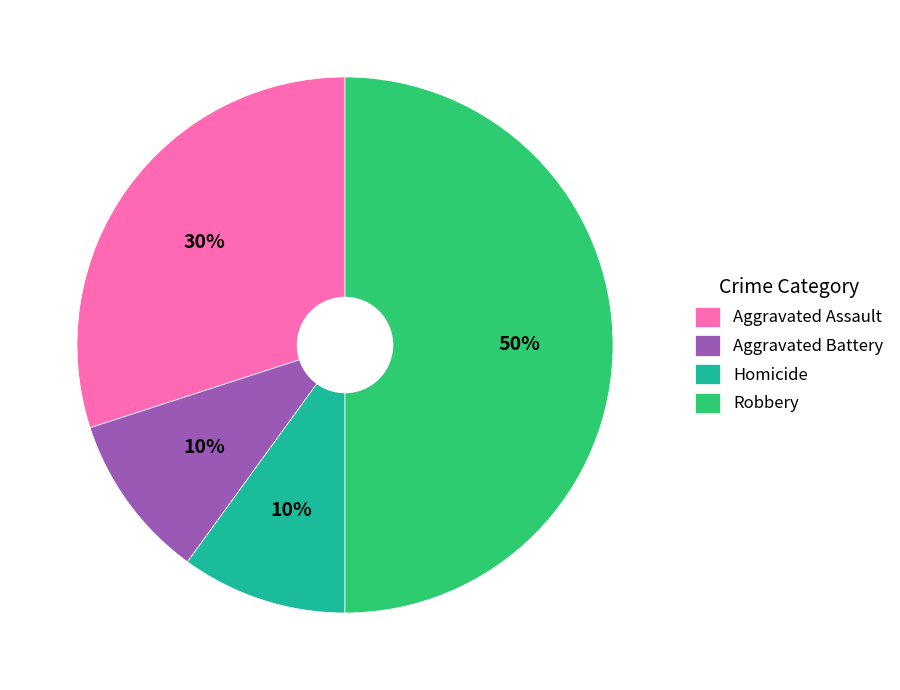

Do Robbery and Homicide together represent more than half of the pie?

Yes